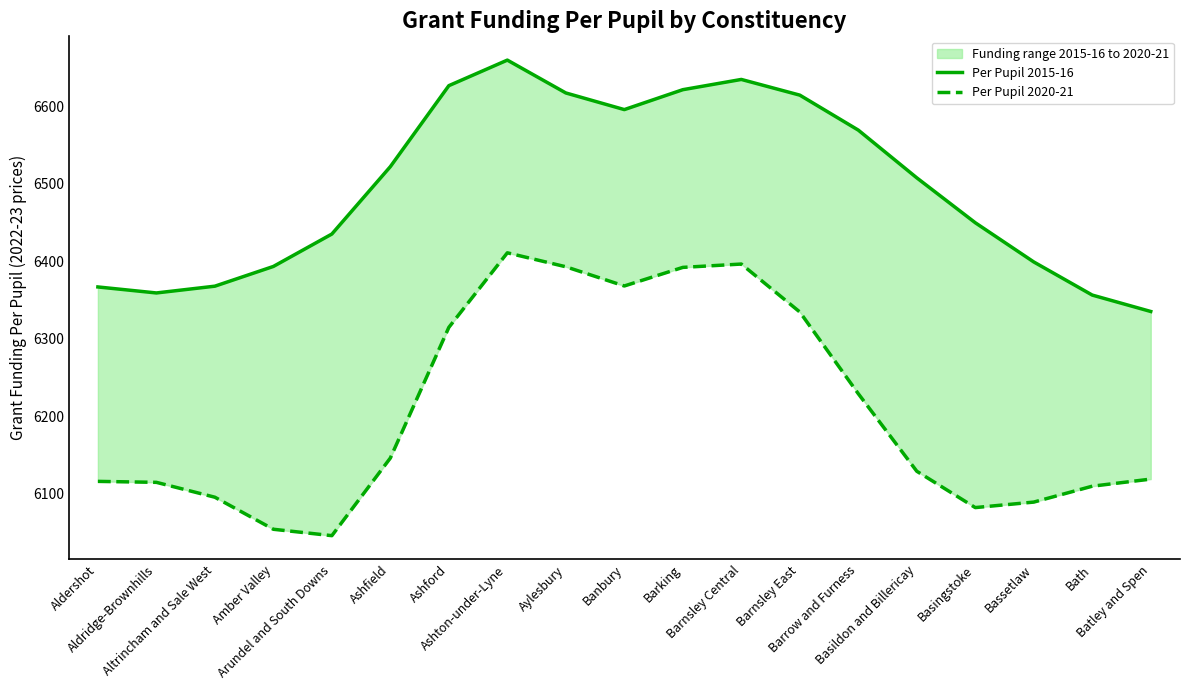

Where is Per Pupil 2020-21 nearest to the value 6228?

Barrow and Furness